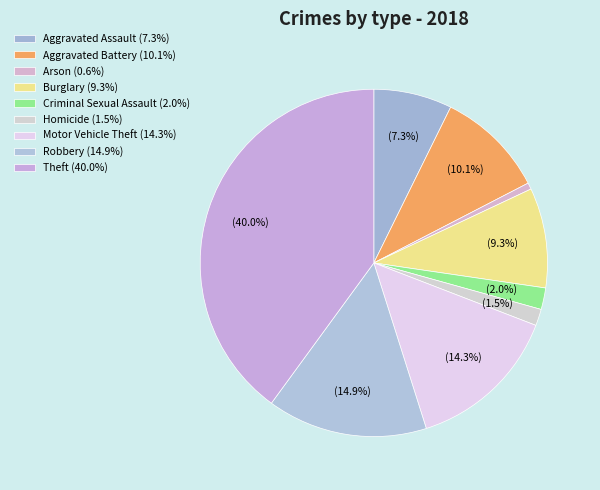

To the nearest percent, what is the combined percentage of Theft and Motor Vehicle Theft?

54%